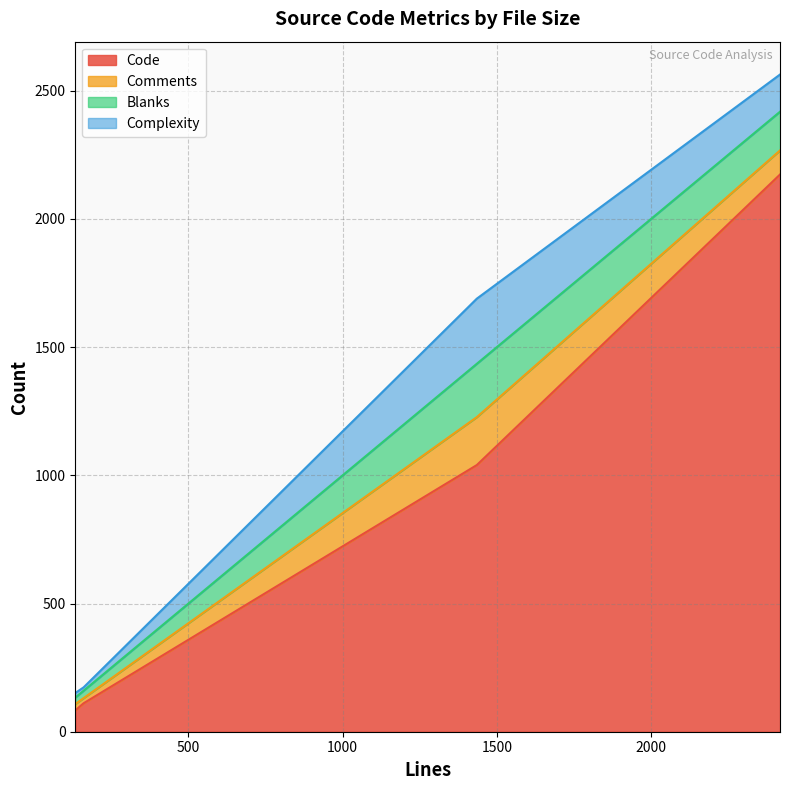

What is the difference between the Complexity values at 1435 and 160?

241